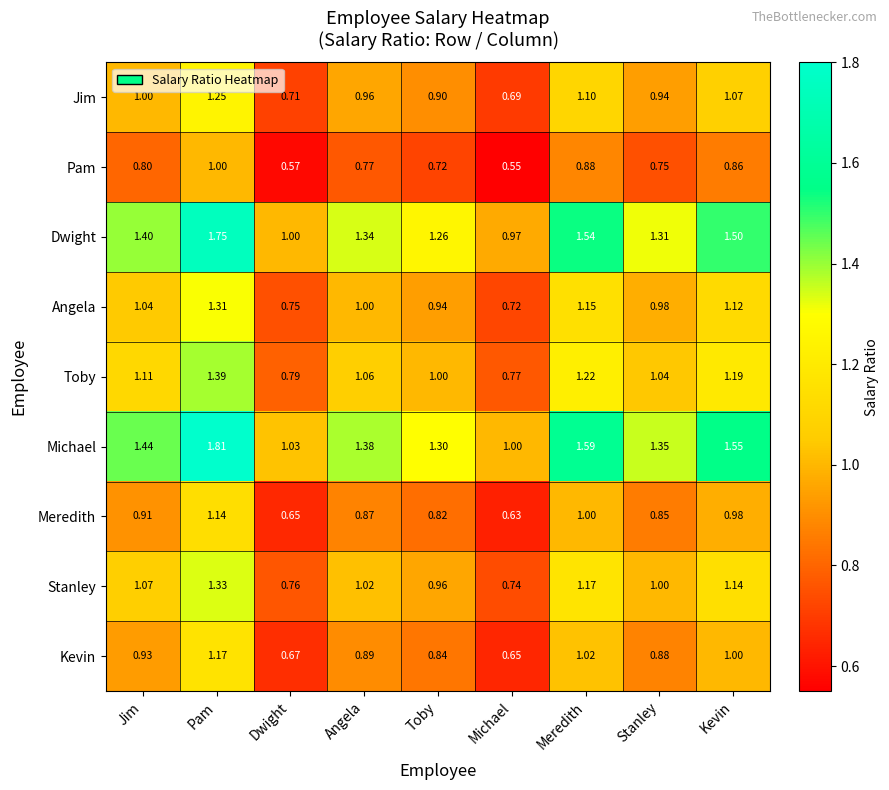

How many distinct data groups are displayed?

9